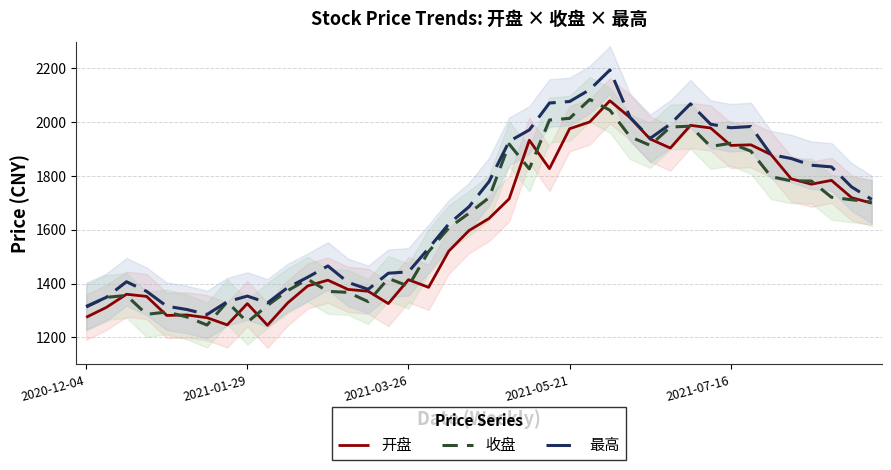

What is the total value across all series at 19?

4943.9